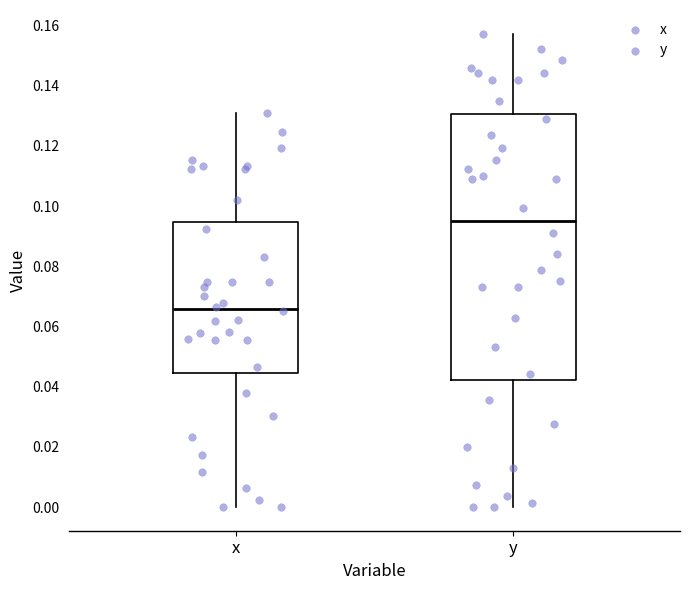

Reading left to right, read every box against the y-axis: the position of its median line, the range the box covers, and the ends of its whiskers. The values are not printed on the chart, so give them approximately, as read against the axis.

x: median 0.066, box 0.044 to 0.094, whiskers 0.000 to 0.130
y: median 0.096, box 0.042 to 0.130, whiskers 0.000 to 0.158